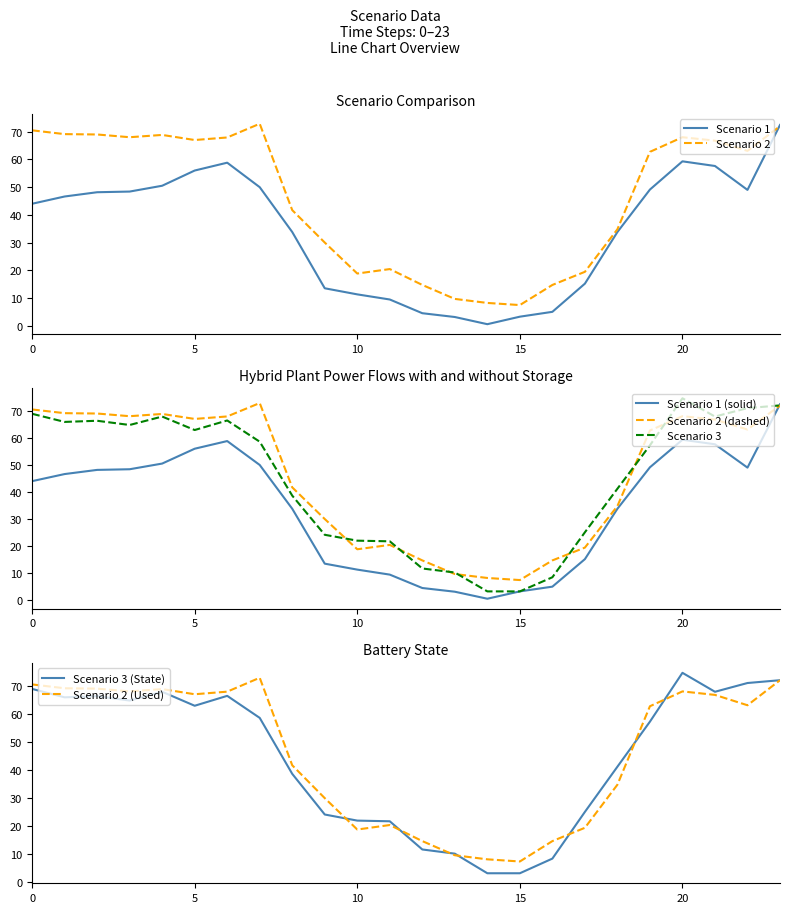

What are all the series names shown in the legend?

Scenario 1, Scenario 2, Scenario 3